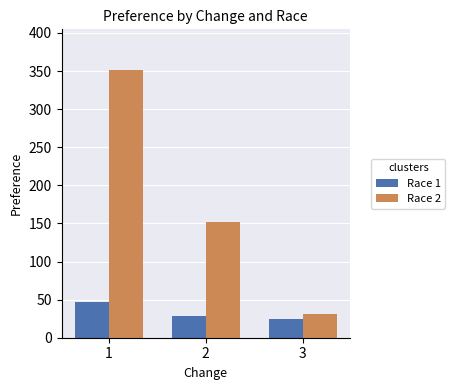

List the series in order of their overall mean, highest first.

Race 2, Race 1